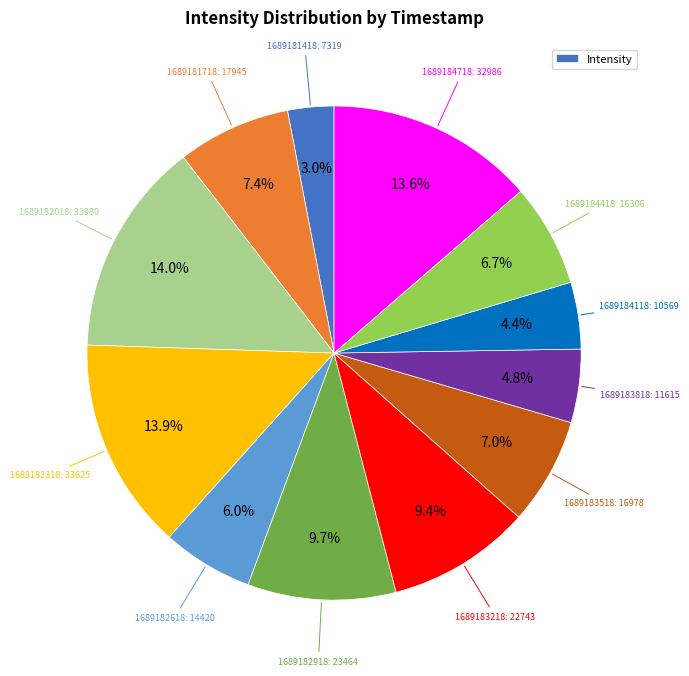

Is there any slice that represents more than half of the pie?

No